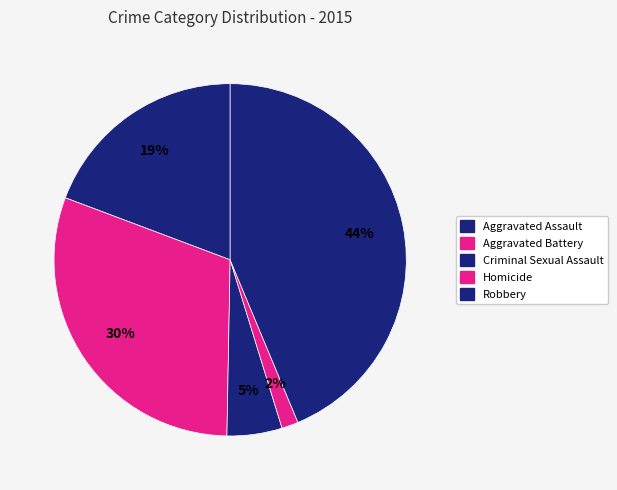

Rank the categories by value from highest to lowest.

Robbery, Aggravated Battery, Aggravated Assault, Criminal Sexual Assault, Homicide